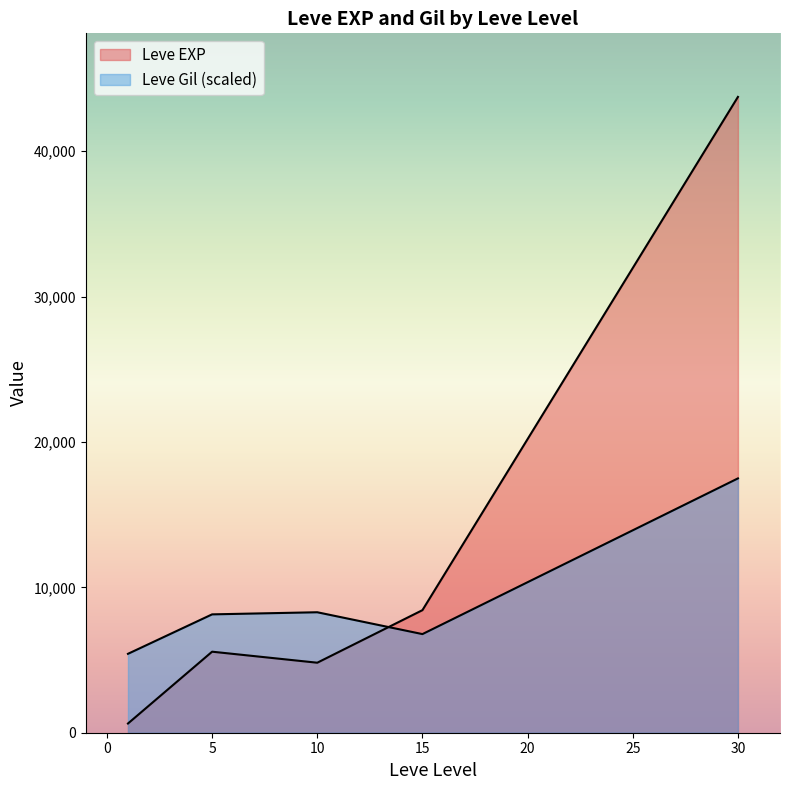

How many lines are shown in the chart?

2